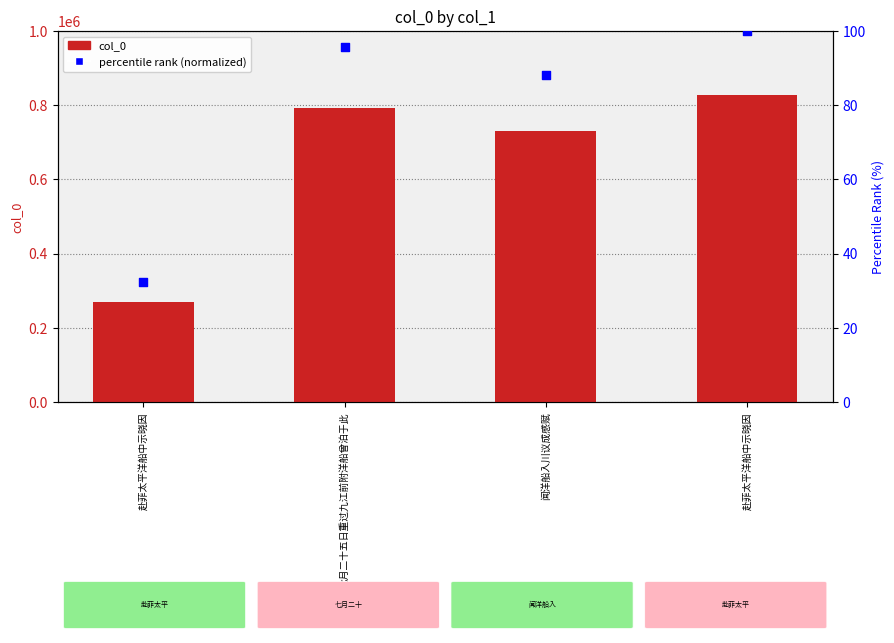

At which category is the sum across all series the highest?

赴菲太平洋船中示晓因